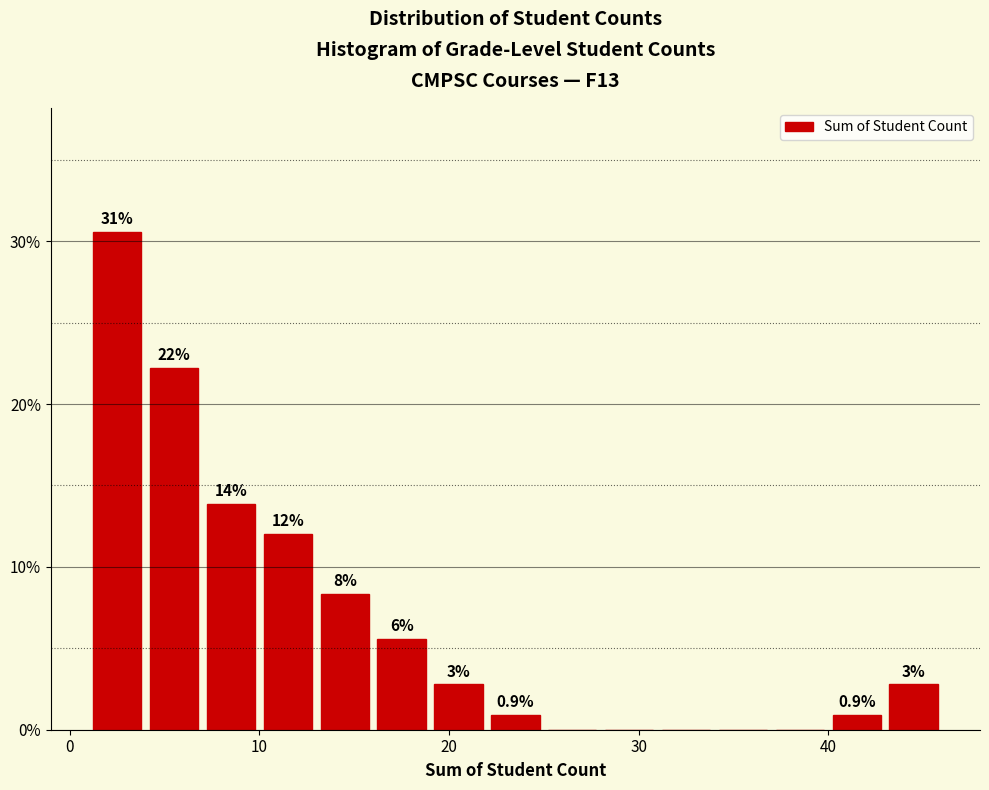

Read against the x-axis, roughly where is the centre of the tallest bar?

3